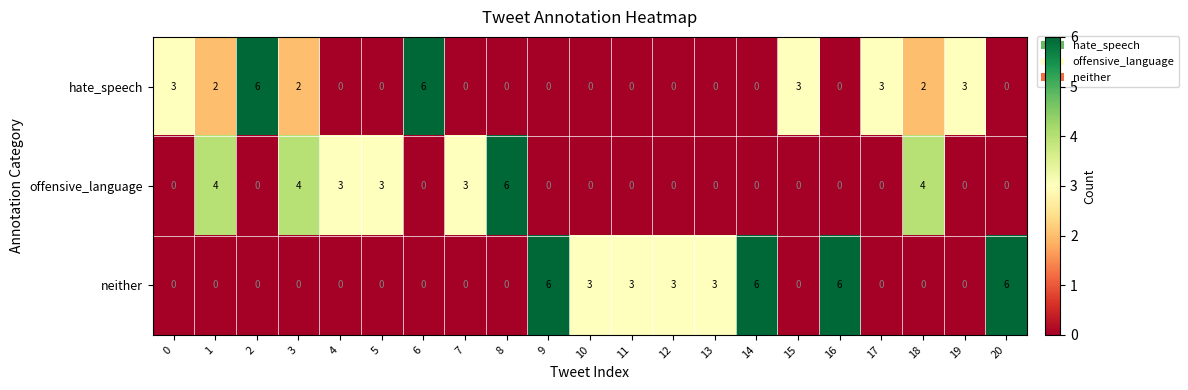

Rank the series by their average value, from highest to lowest.

neither, hate_speech, offensive_language